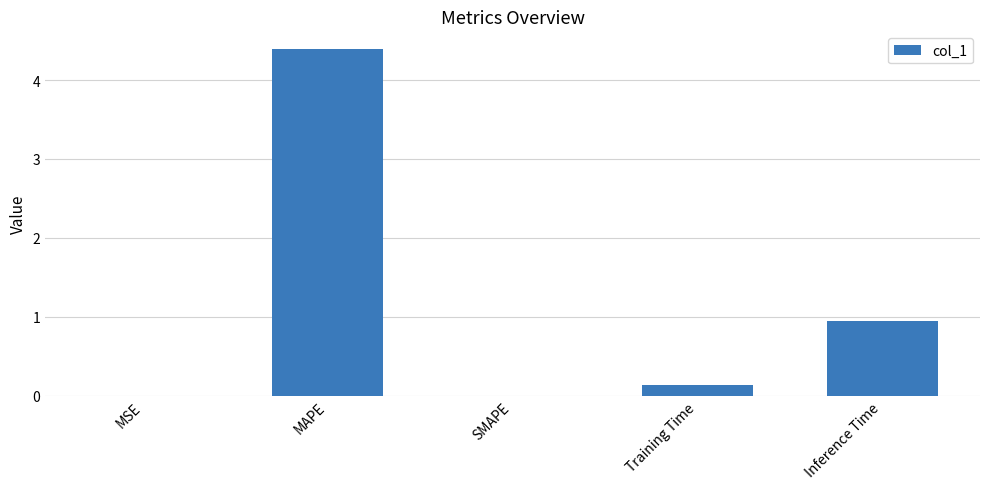

How many distinct data groups are displayed?

1